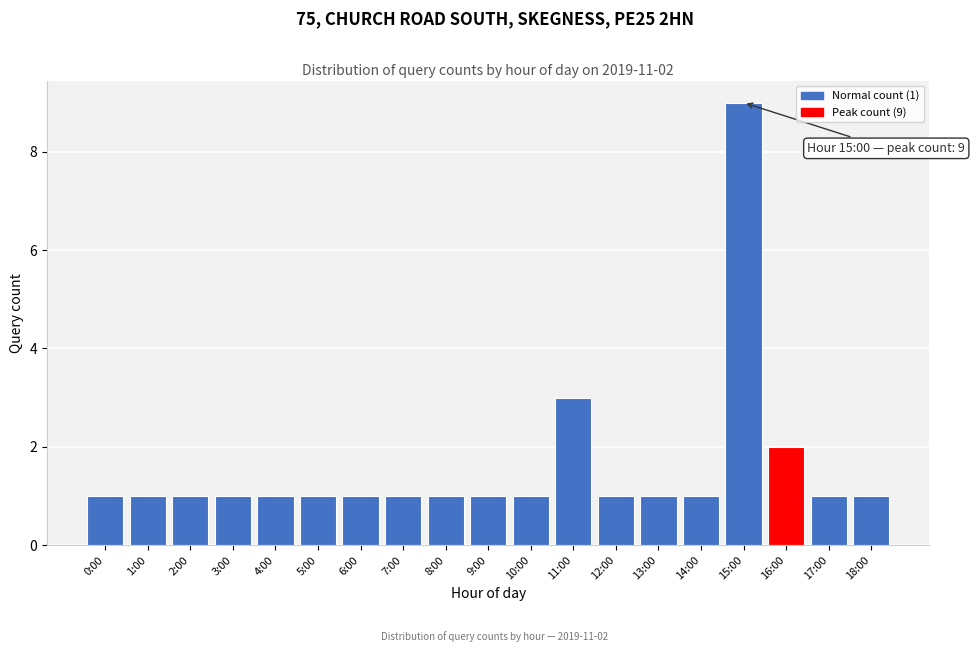

Reading right to left, what are all the values shown in this chart?

18:00=1	17:00=1	16:00=2	15:00=9	14:00=1	13:00=1	12:00=1	11:00=3	10:00=1	9:00=1	8:00=1	7:00=1	6:00=1	5:00=1	4:00=1	3:00=1	2:00=1	1:00=1	0:00=1